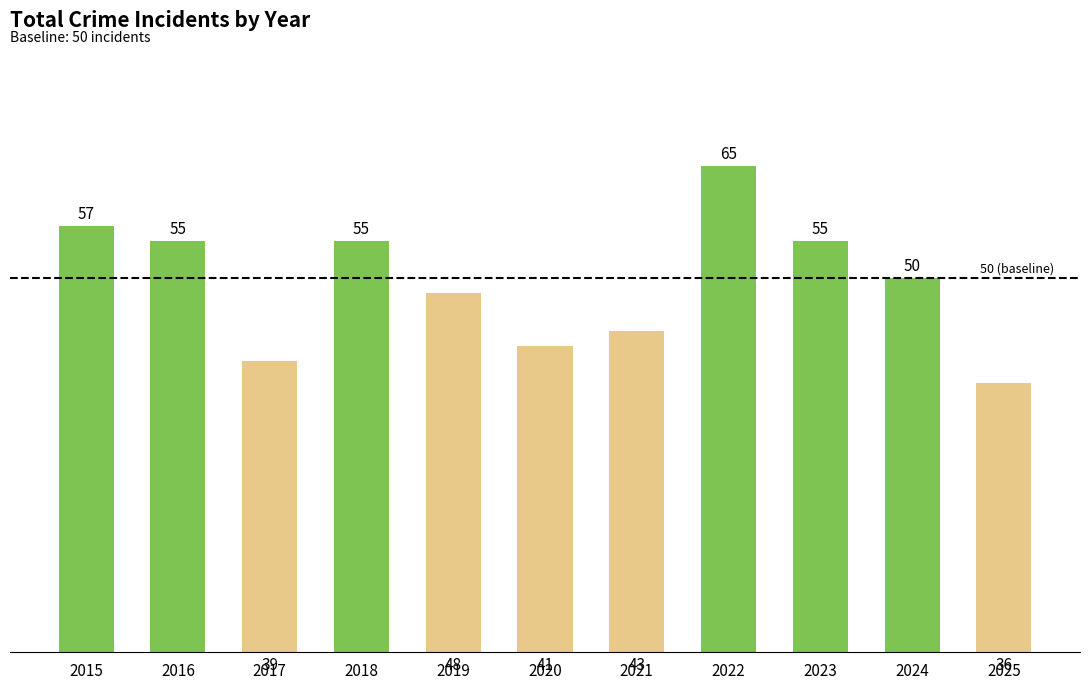

Count the number of data series in this chart.

1